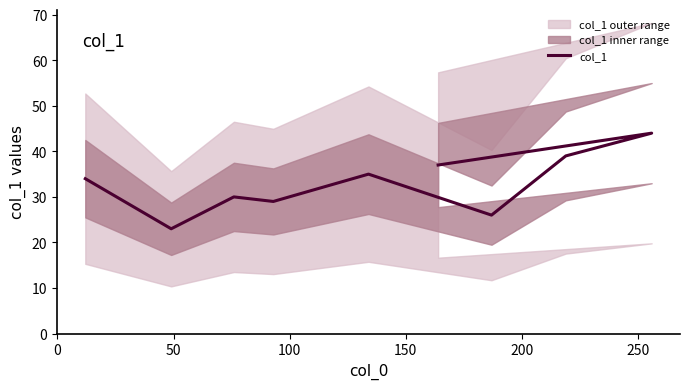

How many points are lower than both their immediate neighbors (excluding endpoints)?

3